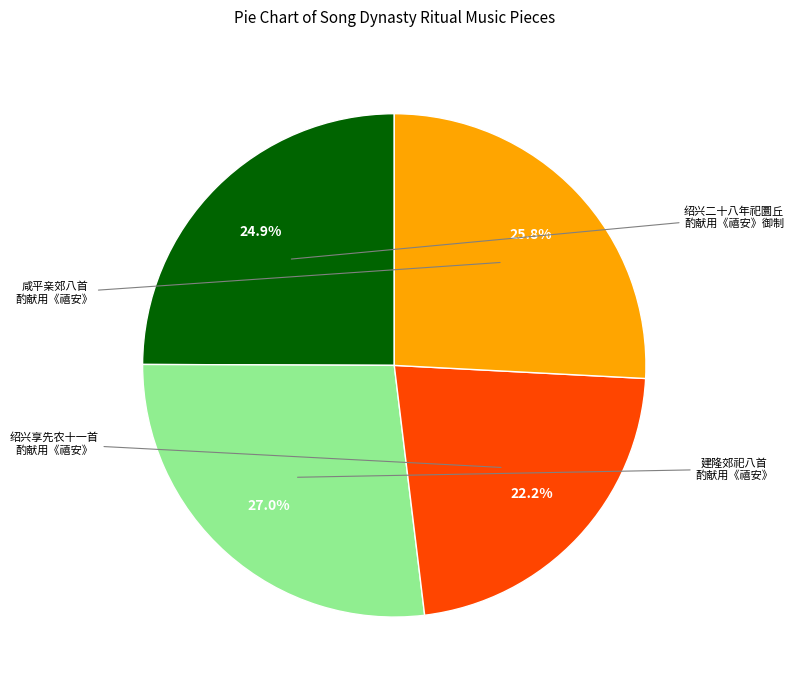

How many segments does this pie chart have?

4